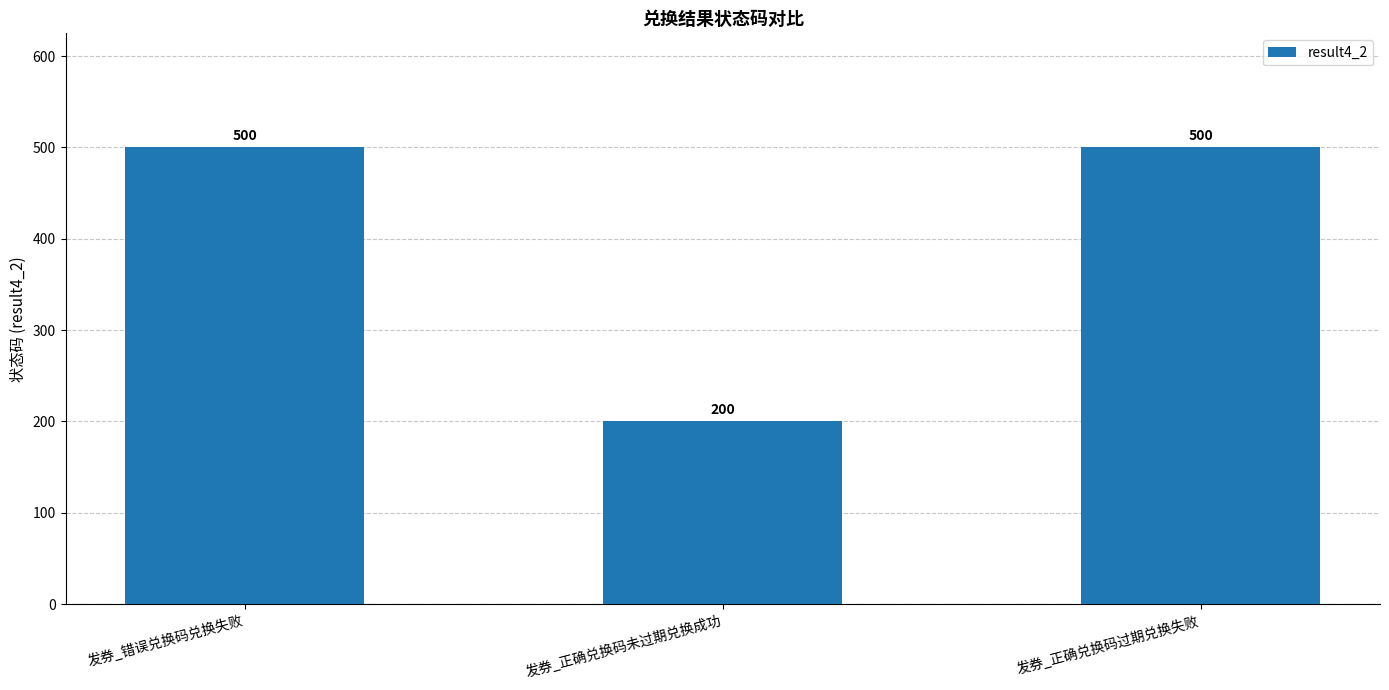

What is the change in value from 发券_错误兑换码兑换失败 to 发券_正确兑换码未过期兑换成功?

-300